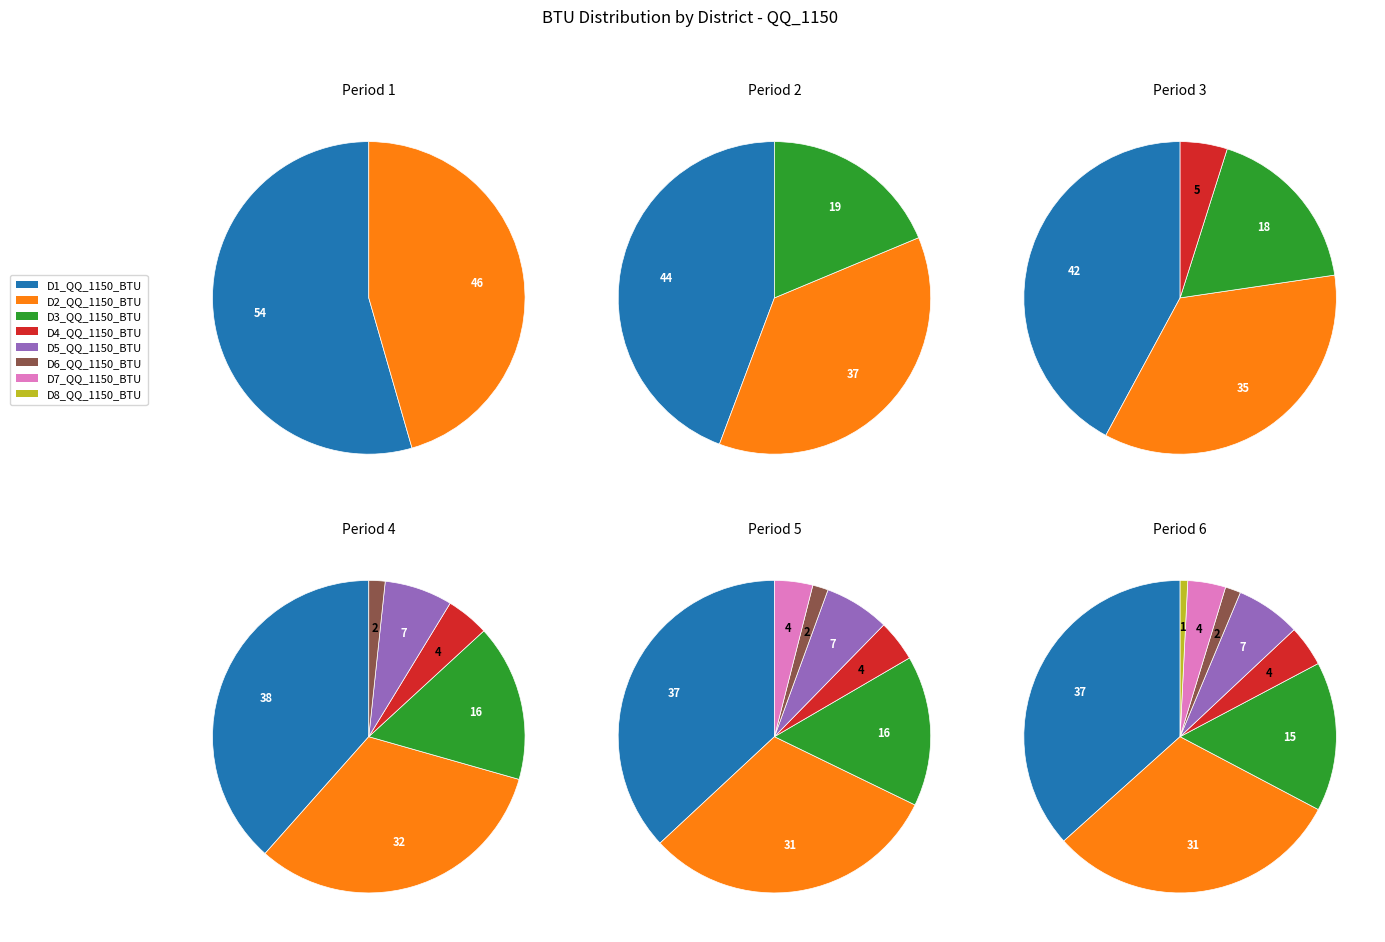

To the nearest percent, what is the difference between the D8_QQ_1150_BTU and D1_QQ_1150_BTU slice percentages?

36%